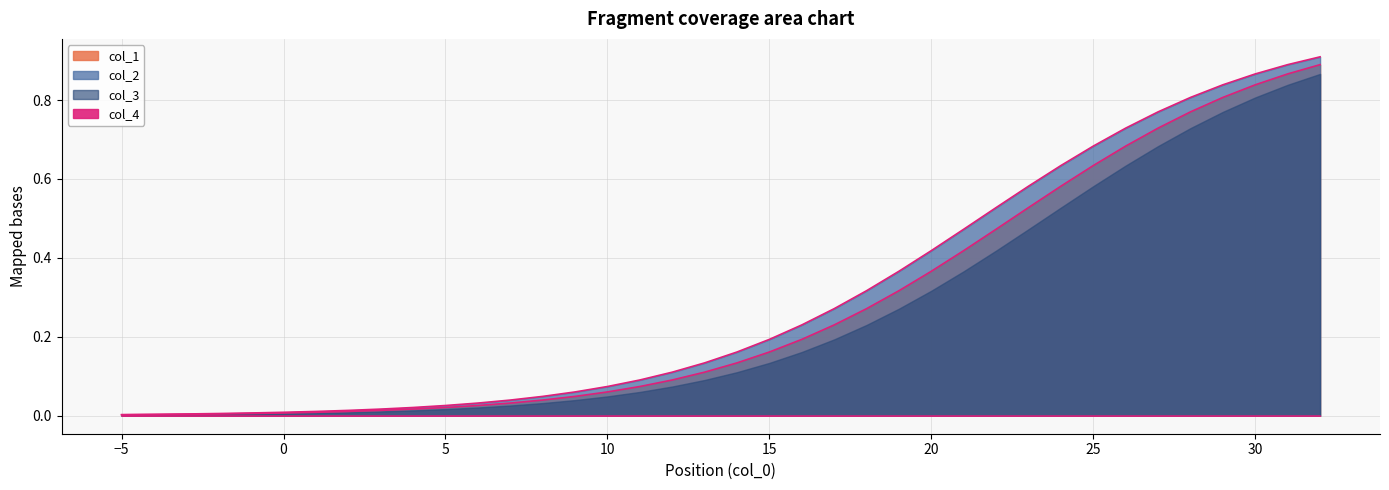

What is the difference between the maximum and minimum values in the col_1 series?

0.9